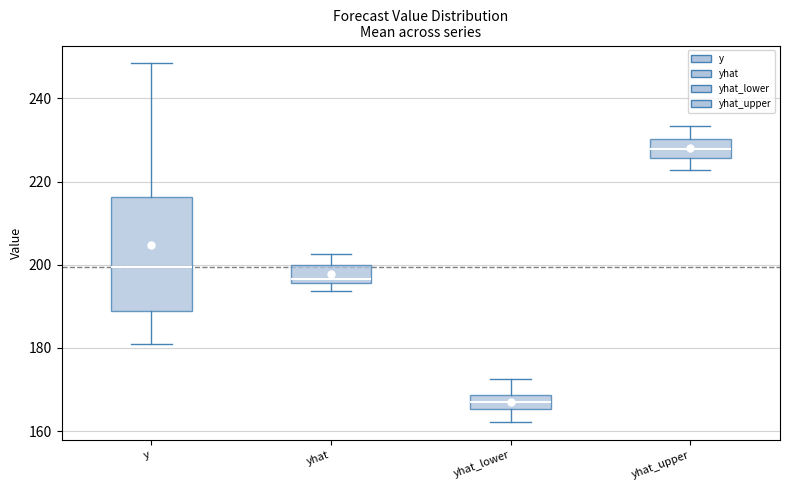

Reading left to right, transcribe this box plot: for each box, give where its median line is, the range the box spans, and where its two whiskers end, as read against the y-axis. The values are not printed on the chart, so give them approximately, as read against the axis.

y: median 200, box 188 to 216, whiskers 182 to 248
yhat: median 196 (just above the box's lower edge), box 196 to 200, whiskers 194 to 202
yhat_lower: median 166 (inside the box), box 166 to 168, whiskers 162 to 172
yhat_upper: median 228, box 226 to 230, whiskers 222 to 234